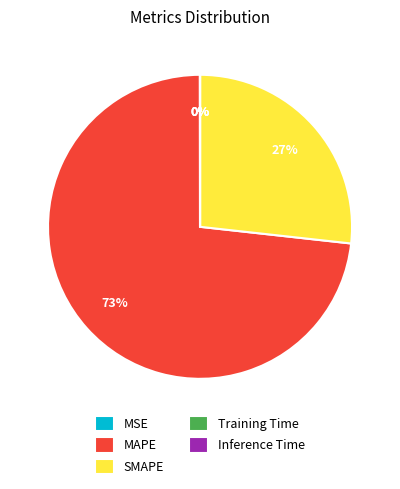

To the nearest percent, what is the difference between the largest and smallest slice percentages?

73%